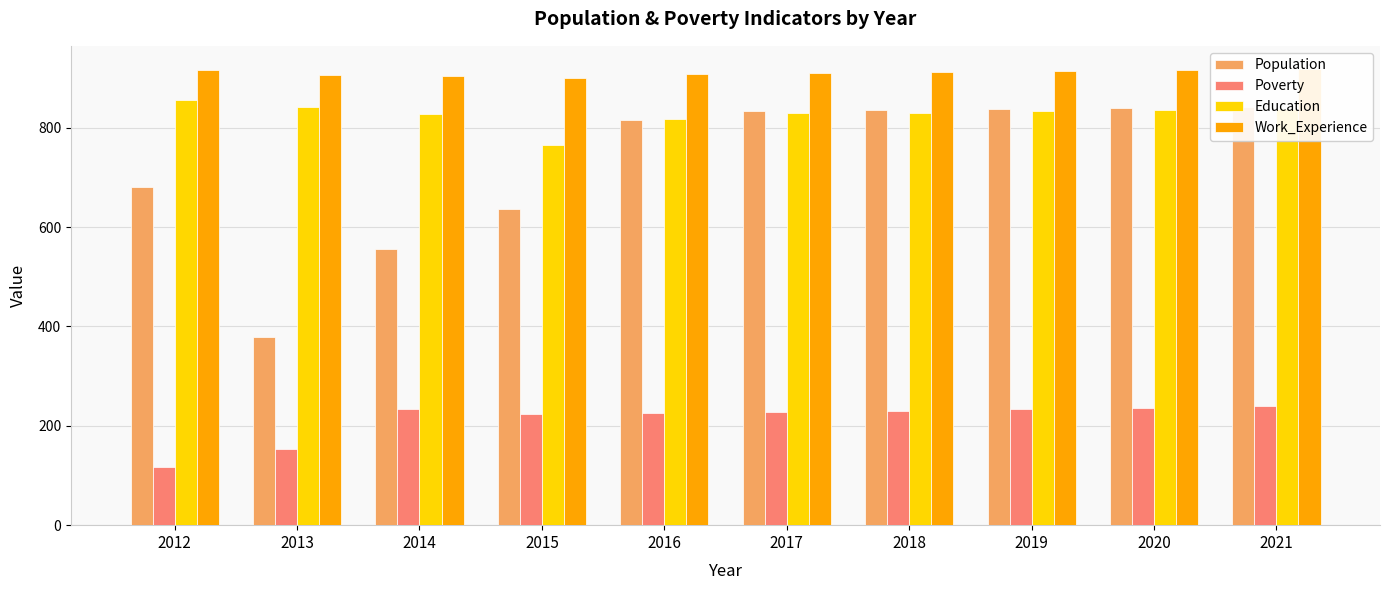

True or false: Poverty has a value of 239 at 2021.

True